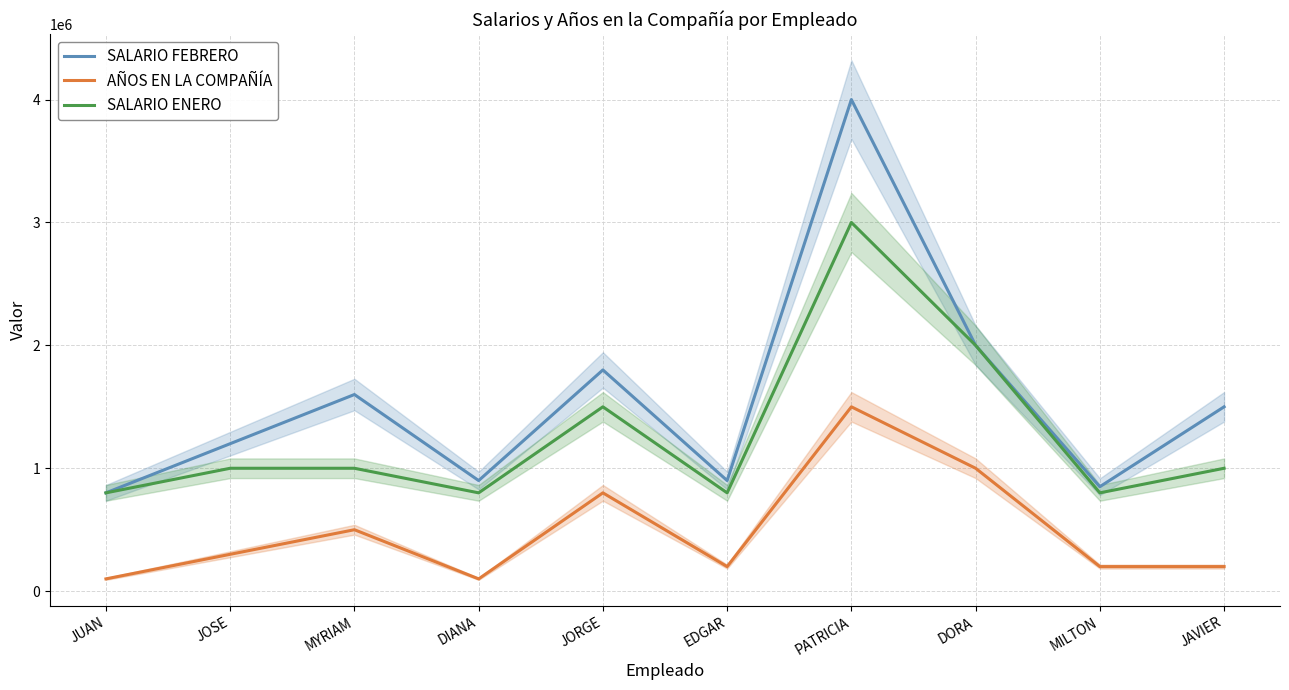

Between PATRICIA and JAVIER, which series saw the biggest shift?

SALARIO FEBRERO